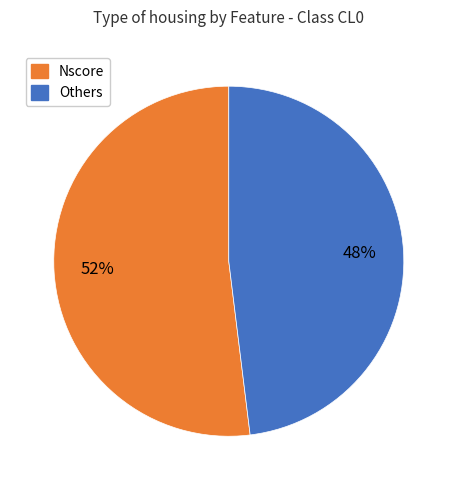

Is there any slice that represents more than half of the pie?

Yes